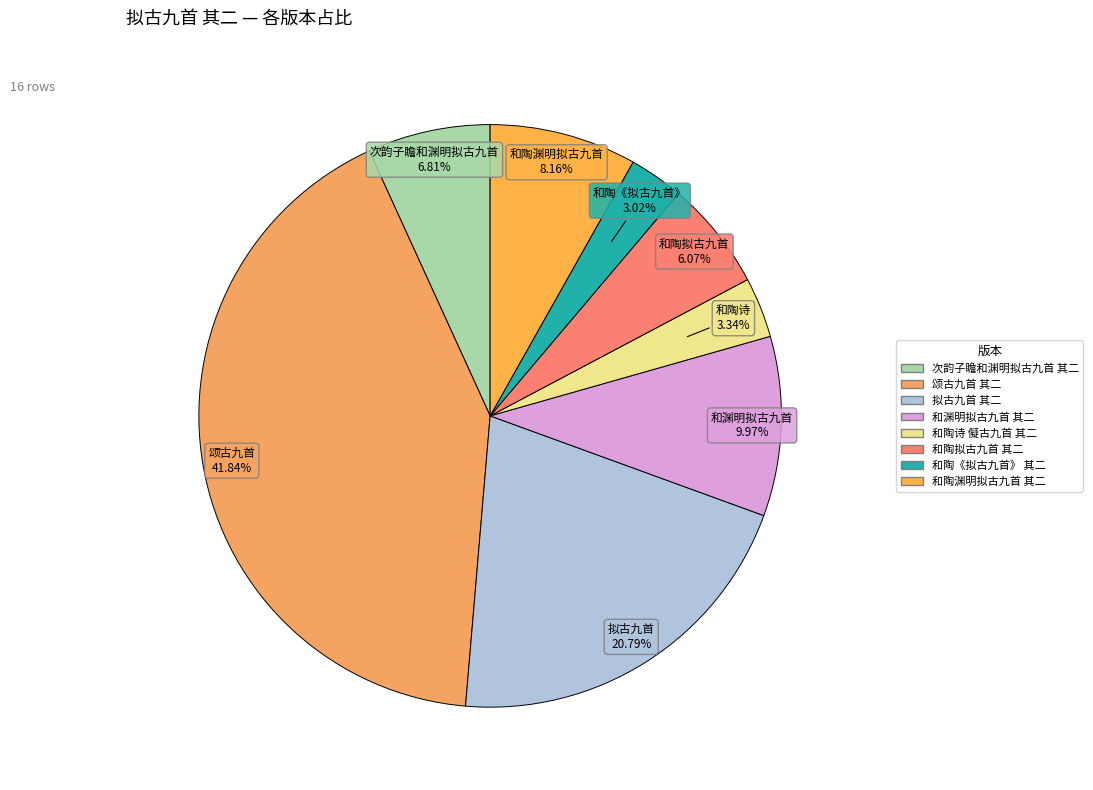

To the nearest percent, what percentage of the pie is 和渊明拟古九首 其二?

10%